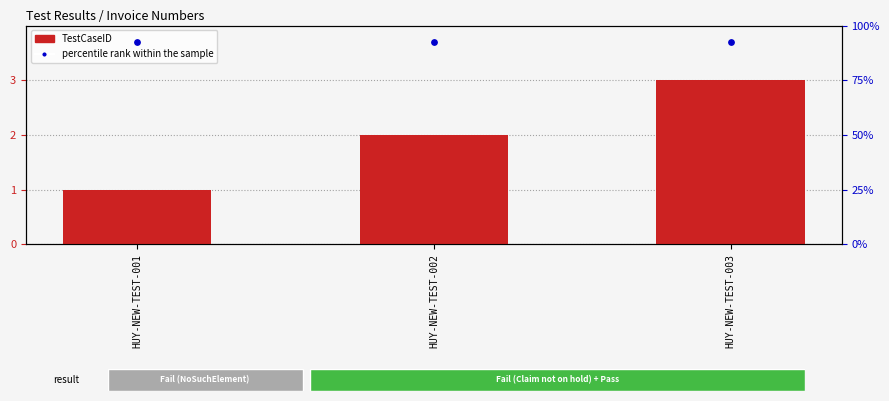

What is the total value across all series at HUY-NEW-TEST-002?

5.7